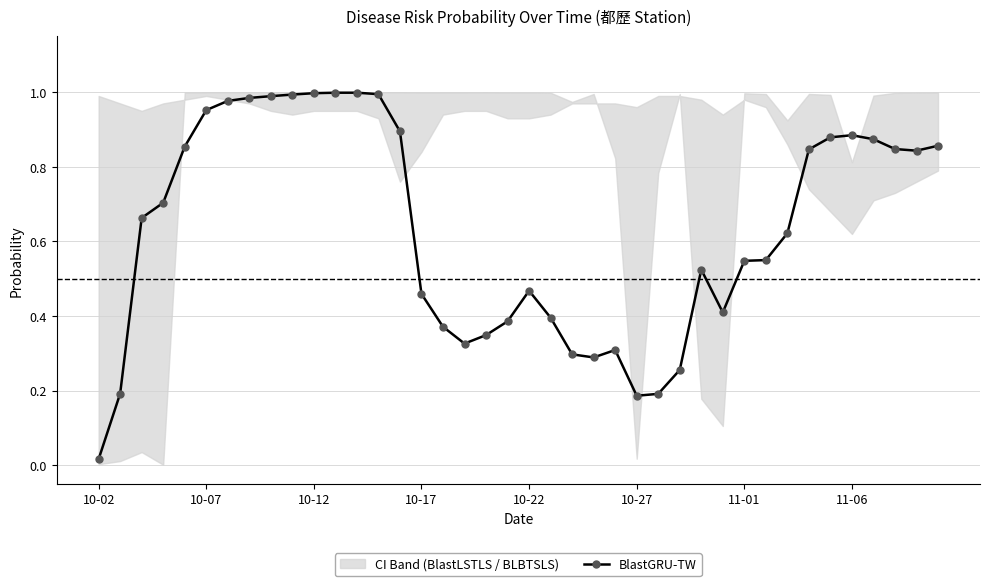

Reading left to right, extract all data points from this chart.

0.0	0.2	0.7	0.7	0.9	1.0	1.0	1.0	1.0	1.0	1.0	1.0	1.0	1.0	0.9	0.5	0.4	0.3	0.3	0.4	0.5	0.4	0.3	0.3	0.3	0.2	0.2	0.3	0.5	0.4	0.5	0.5	0.6	0.8	0.9	0.9	0.9	0.8	0.8	0.9